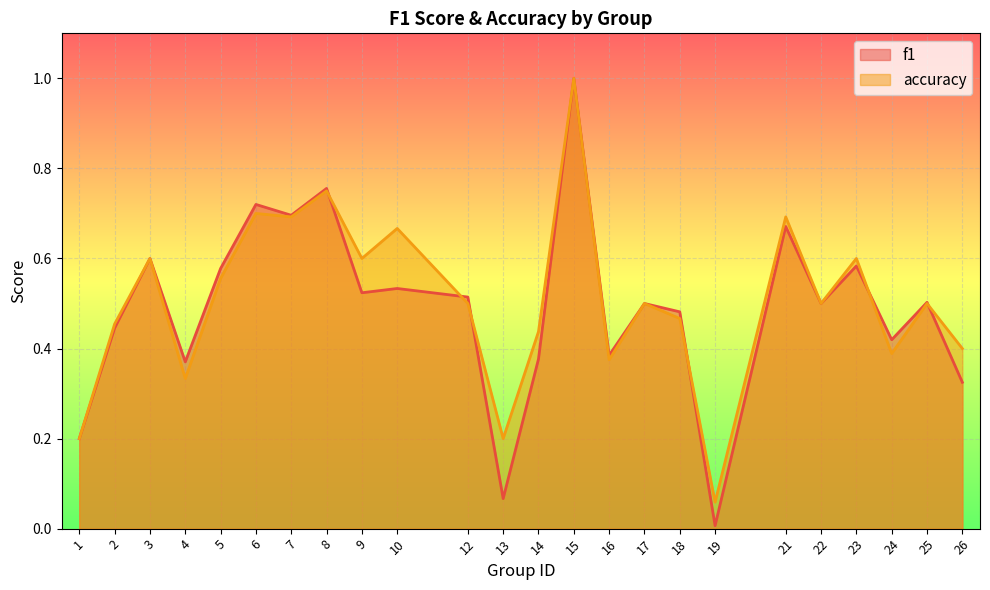

What is the value of the f1 point at the 4th from the left?

0.4